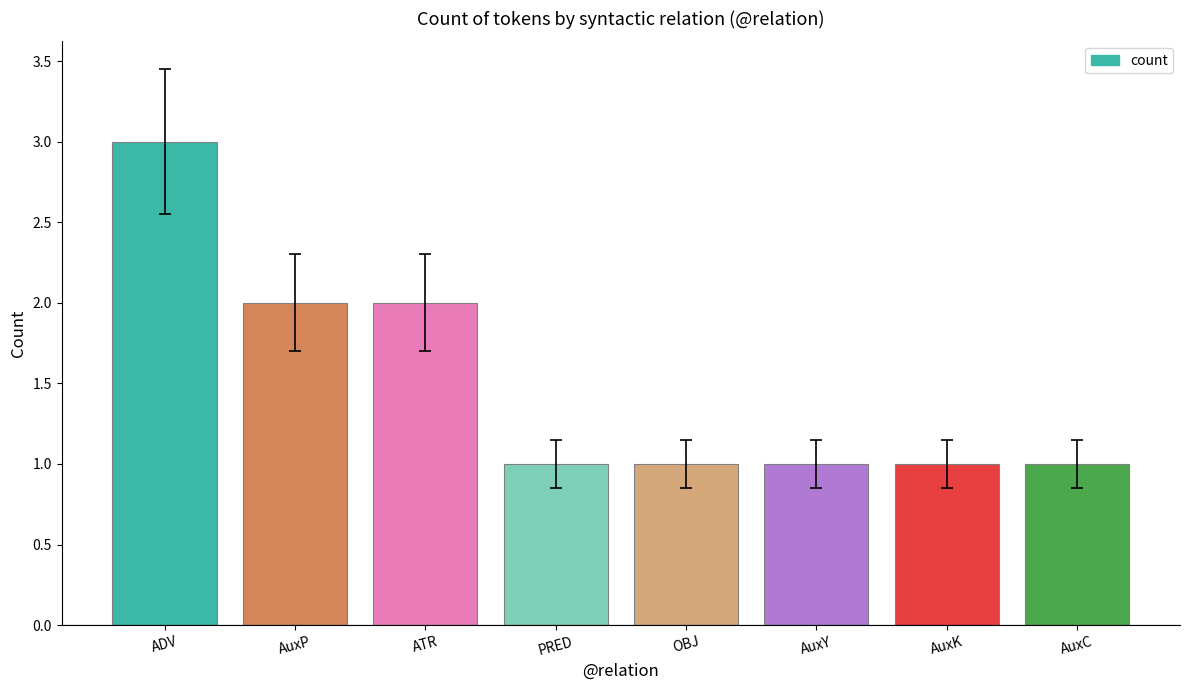

What is the value of the 2nd bar from the left?

2